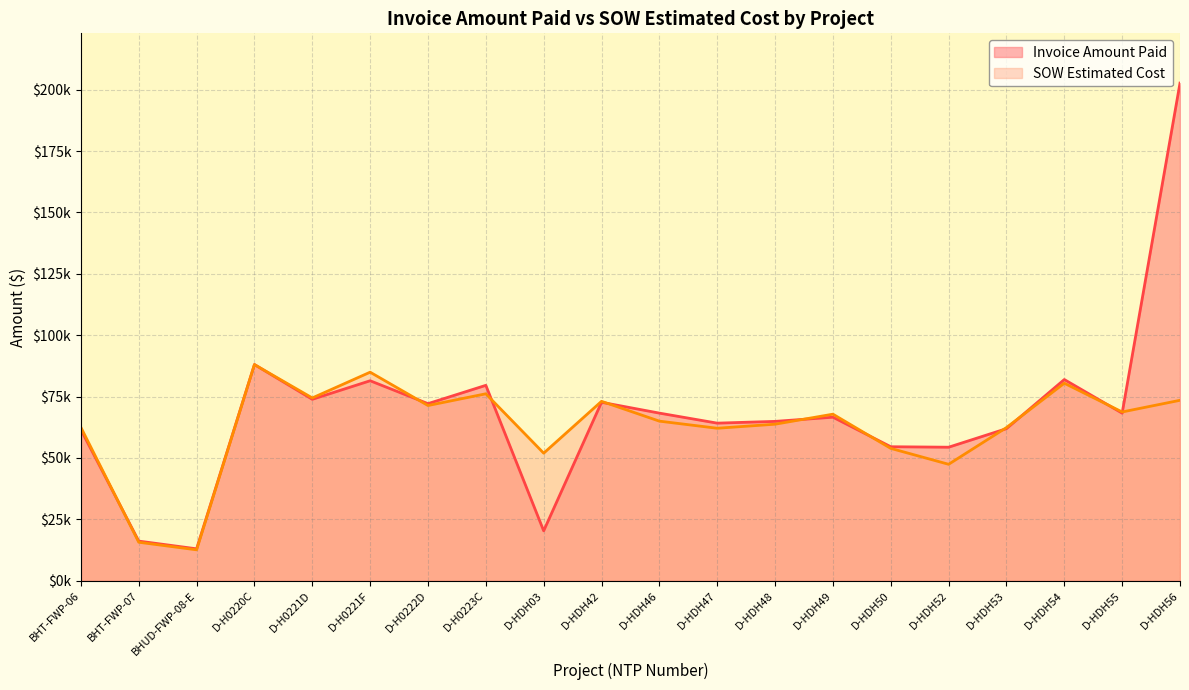

What are all the series names shown in the legend?

Invoice Amount Paid, SOW Estimated Cost